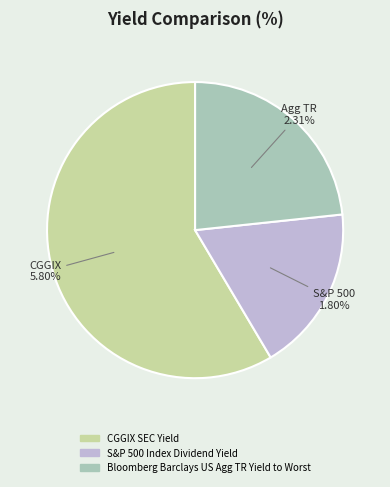

What percentage is the Bloomberg Barclays US Agg TR Yield to Worst slice, to the nearest percent?

23%